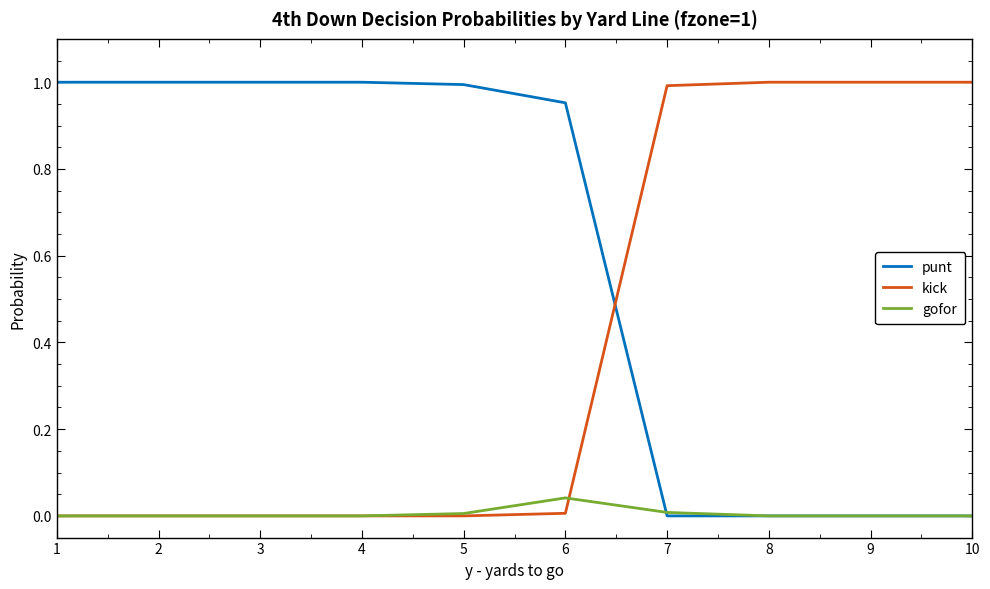

Is the value of gofor at 5 greater than the value of punt at 1?

No